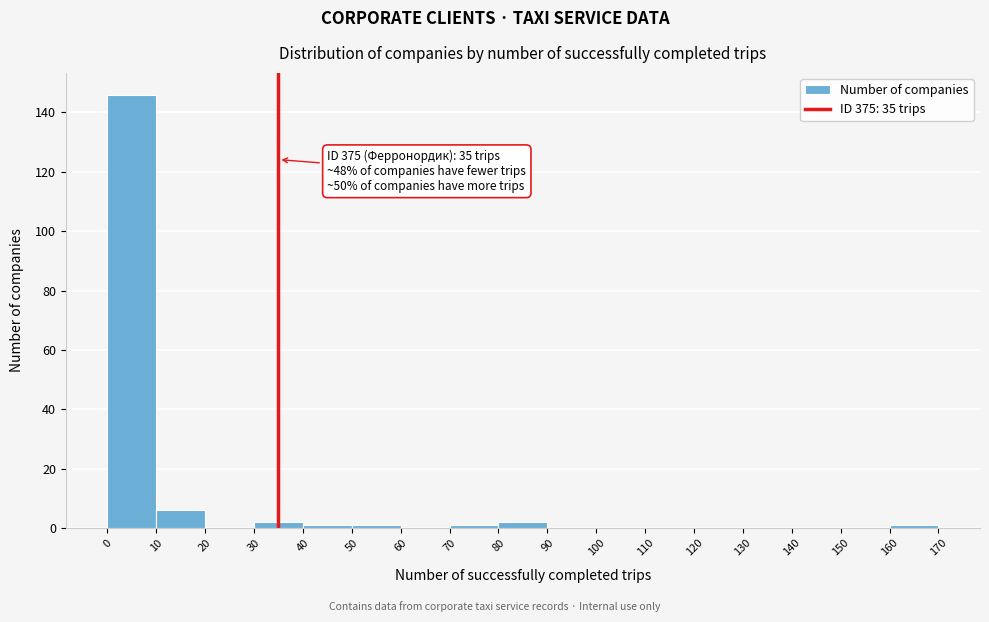

Which range on the x-axis has the tallest bar?

0 to 10